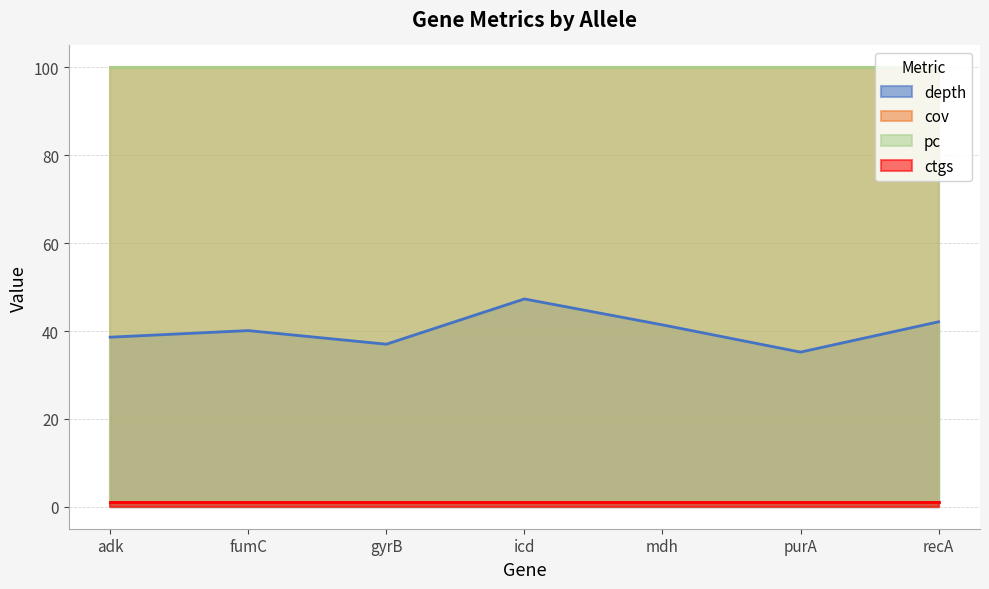

What is the minimum value shown in the chart?

1.0